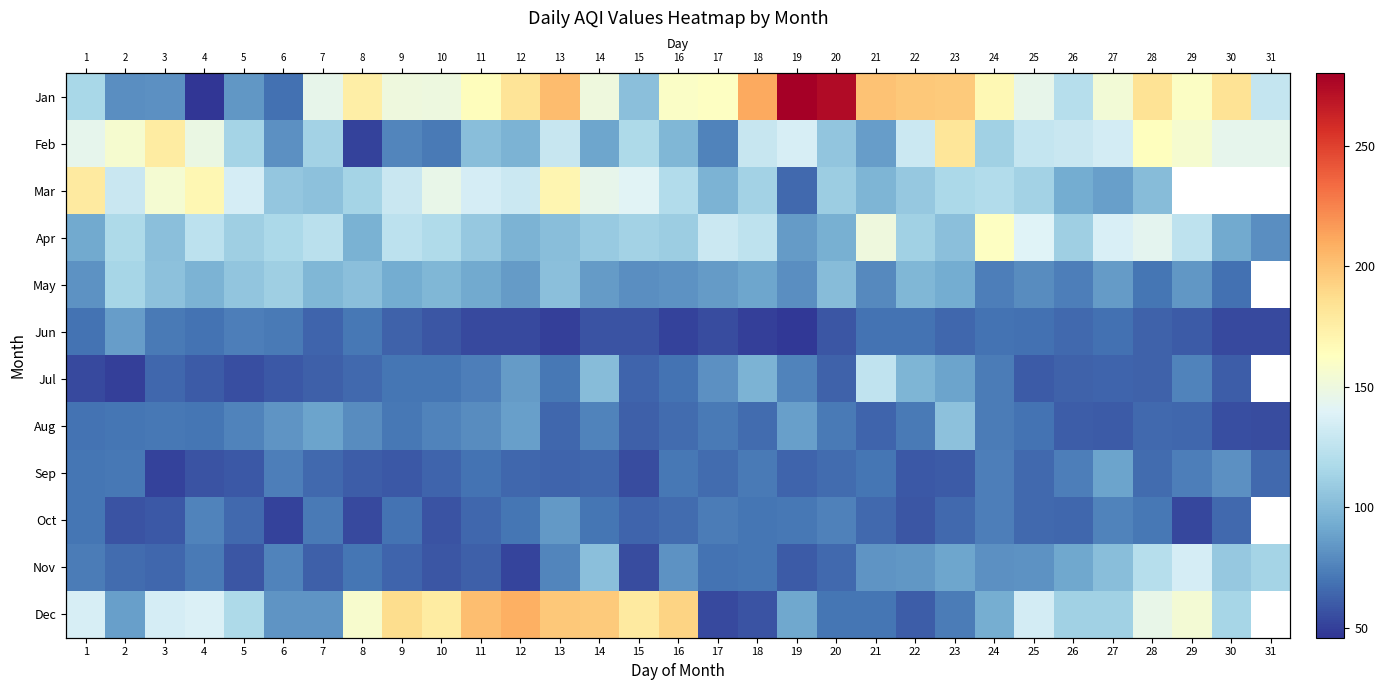

Is it true that Jul equals 60.0 at 25?

True